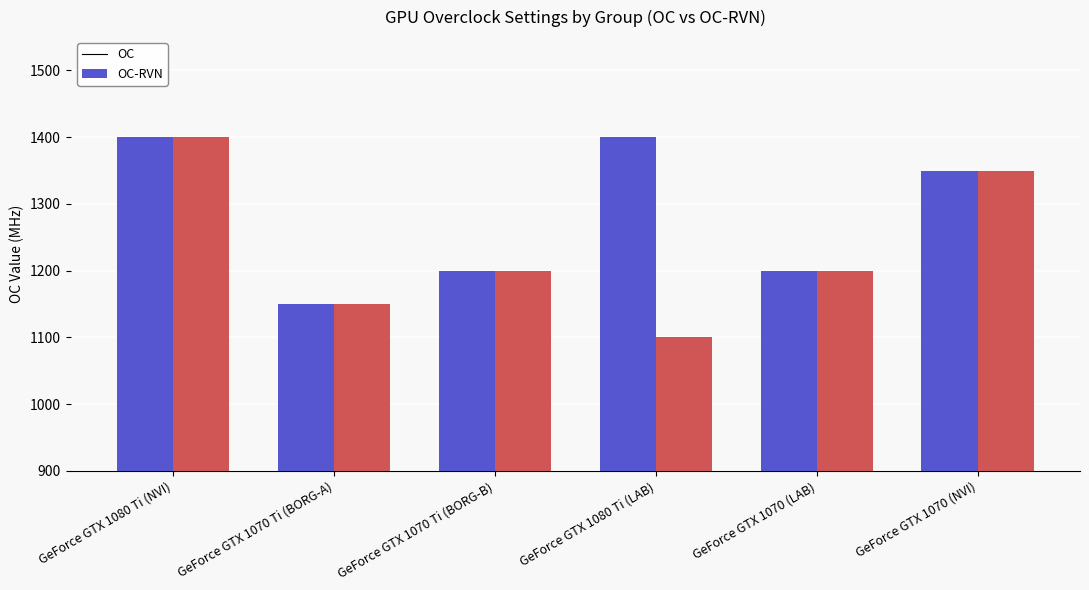

What is the label of the 4th bar from the right?

GeForce GTX 1070 Ti (BORG-B)